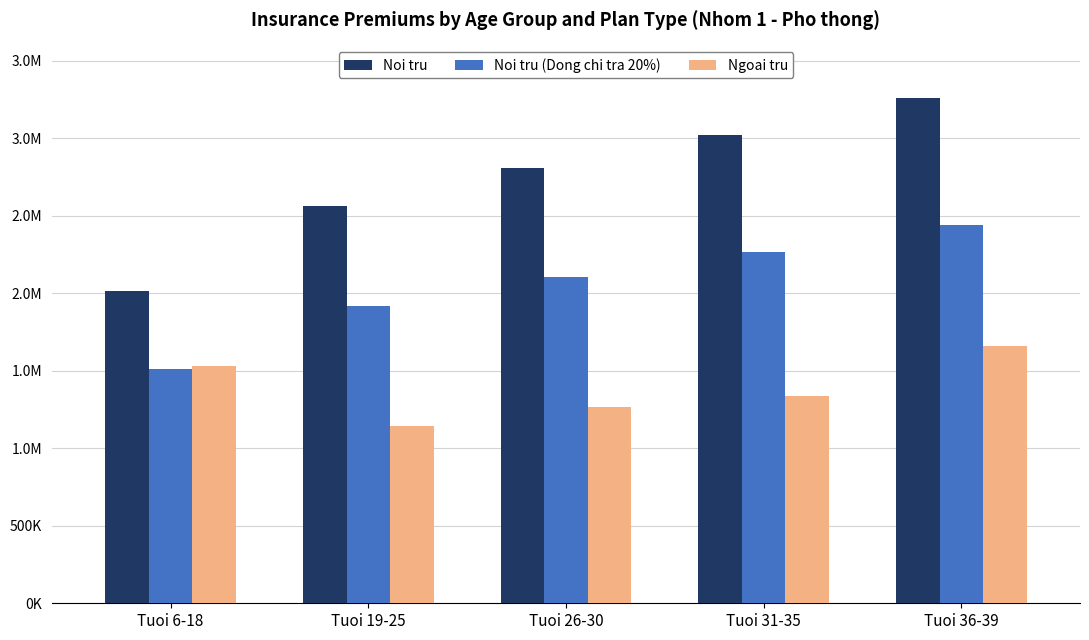

Which series has the largest total across all categories?

Noi tru